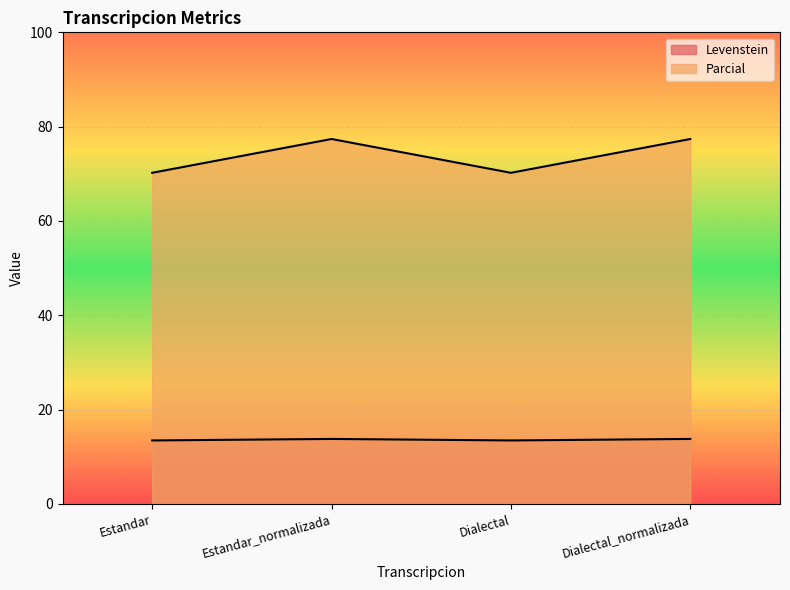

Between Dialectal_normalizada and Dialectal, which is larger?

Dialectal_normalizada